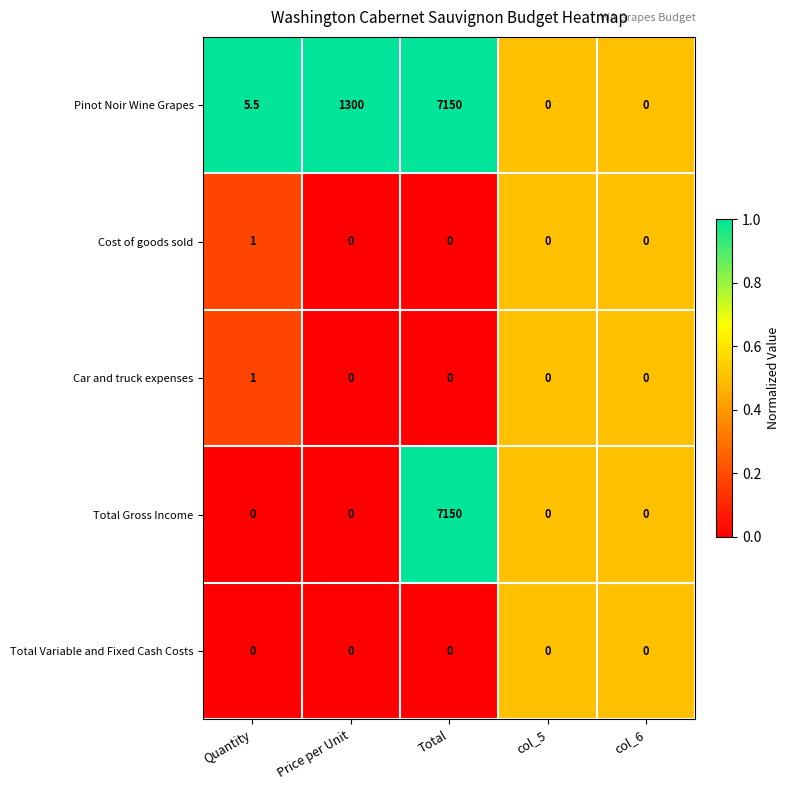

Reading left to right, transcribe all the data shown in this chart.

Pinot Noir Wine Grapes: 5.5	1300.0	7150.0	0.0	0.0
Cost of goods sold: 1.0	0.0	0.0	0.0	0.0
Car and truck expenses: 1.0	0.0	0.0	0.0	0.0
Total Gross Income: 0.0	0.0	7150.0	0.0	0.0
Total Variable and Fixed Cash Costs: 0.0	0.0	0.0	0.0	0.0